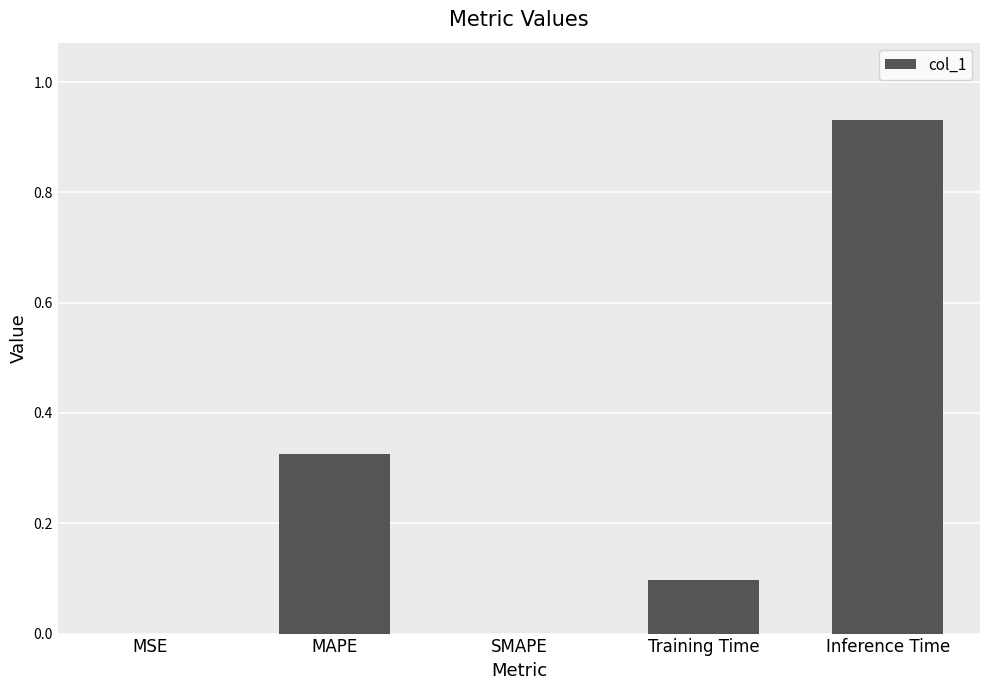

True or false: the data shows 0.0 at SMAPE.

True